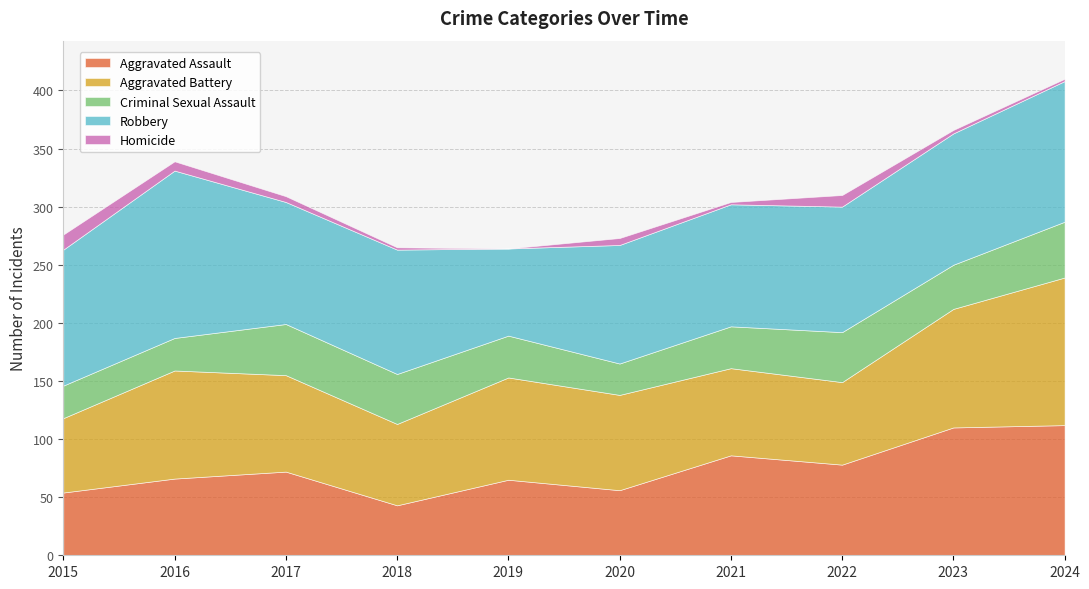

Where is Criminal Sexual Assault nearest to the value 37?

2019